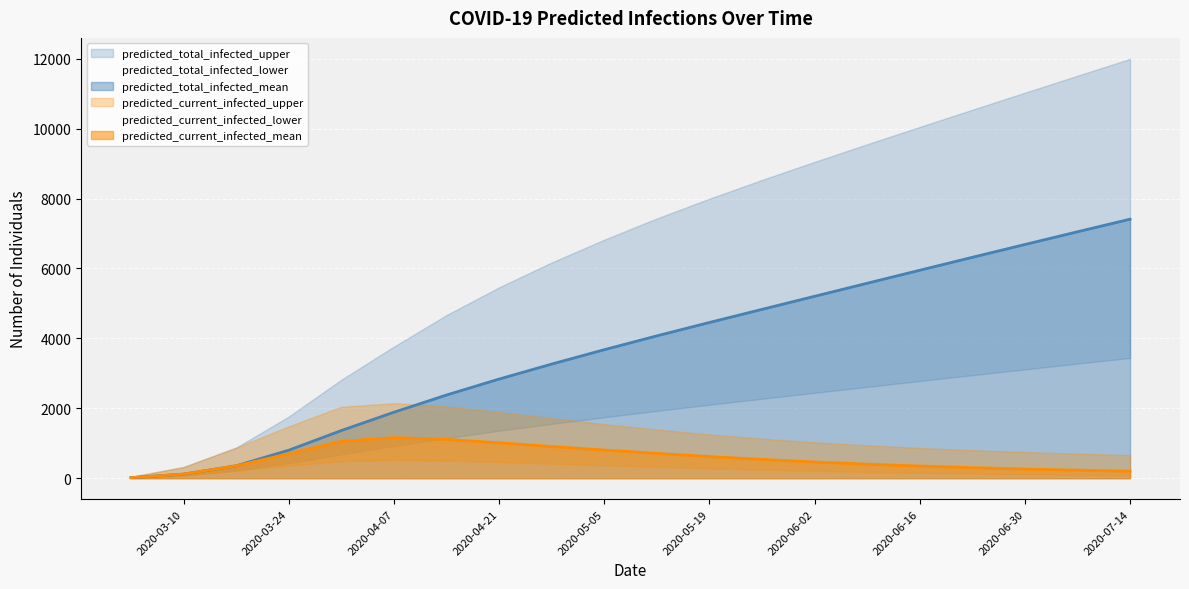

What are all the series names shown in the legend?

predicted_total_infected_upper, predicted_total_infected_mean, predicted_total_infected_lower, predicted_current_infected_upper, predicted_current_infected_mean, predicted_current_infected_lower